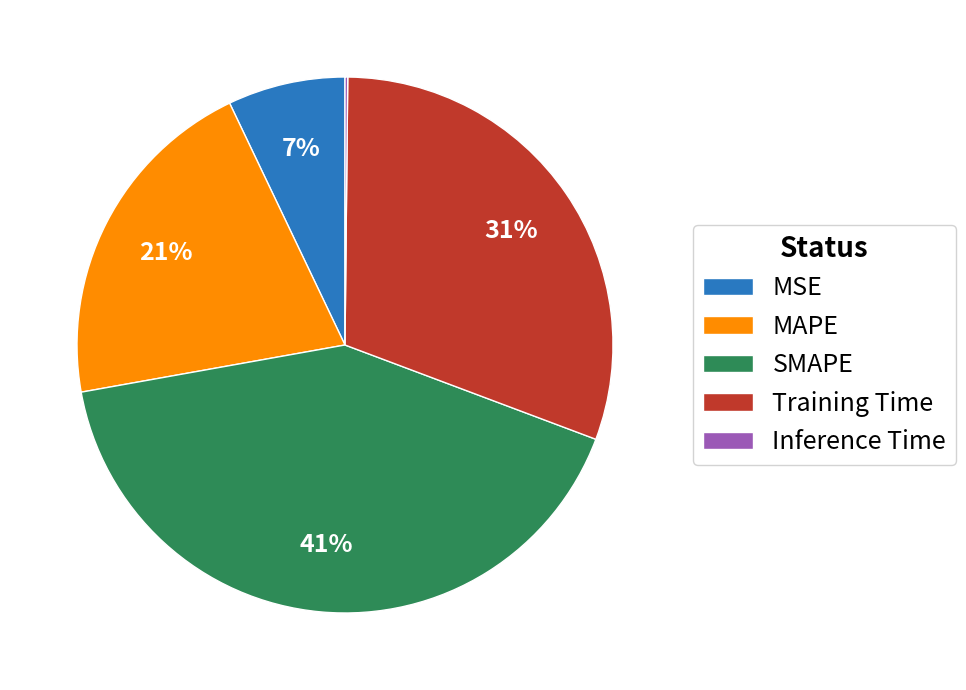

Do Training Time and MAPE together represent more than half of the pie?

Yes